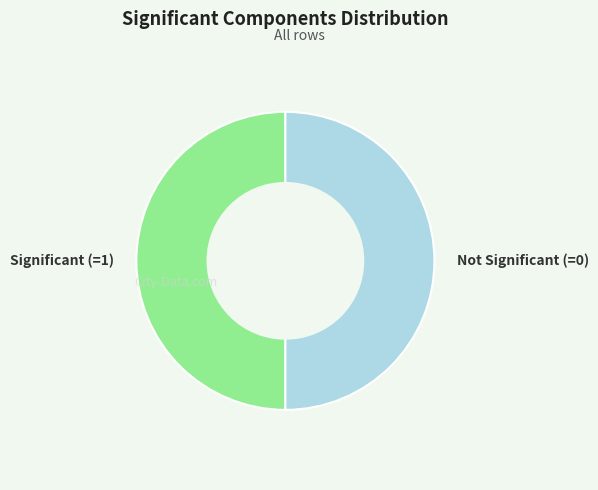

How many slices are in this pie chart?

2